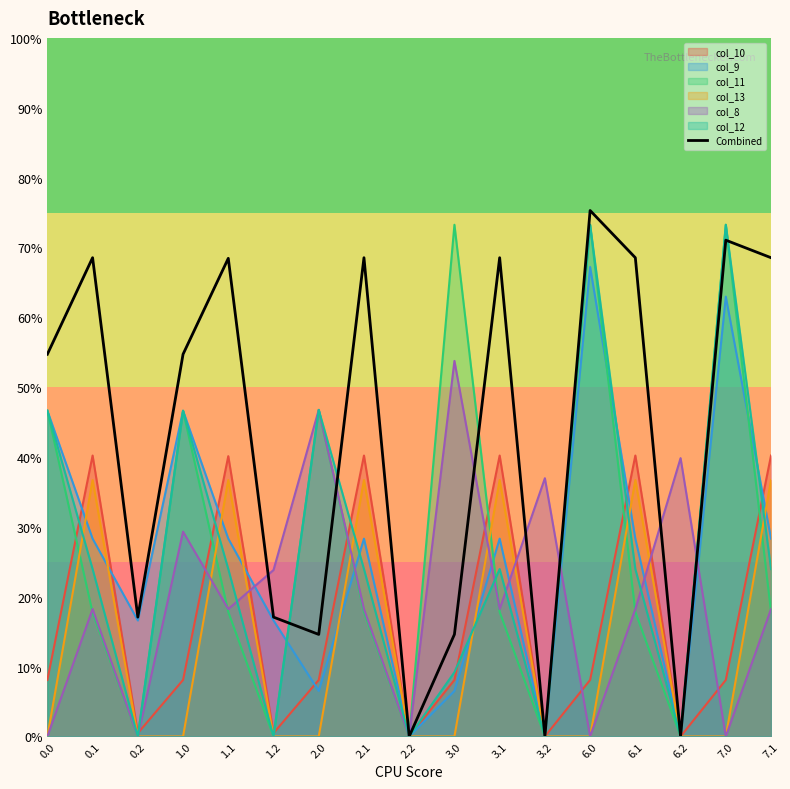

Does the chart display data point markers on the line(s)?

No